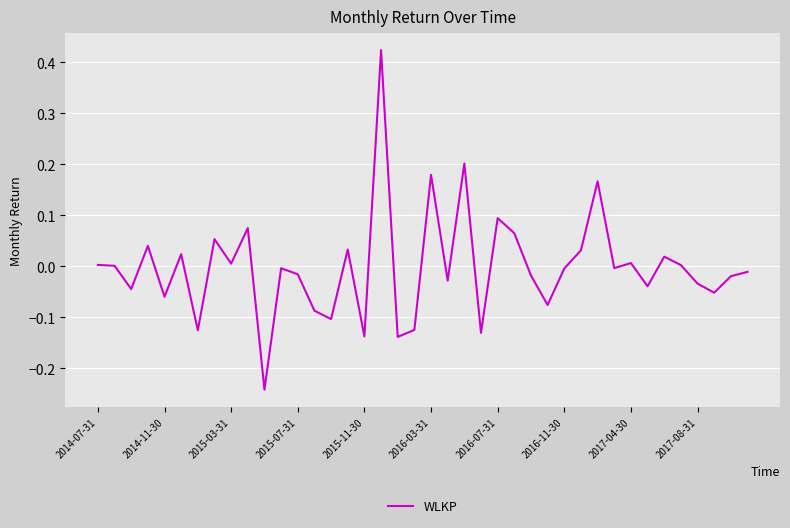

What is the difference between the maximum and minimum values?

0.7